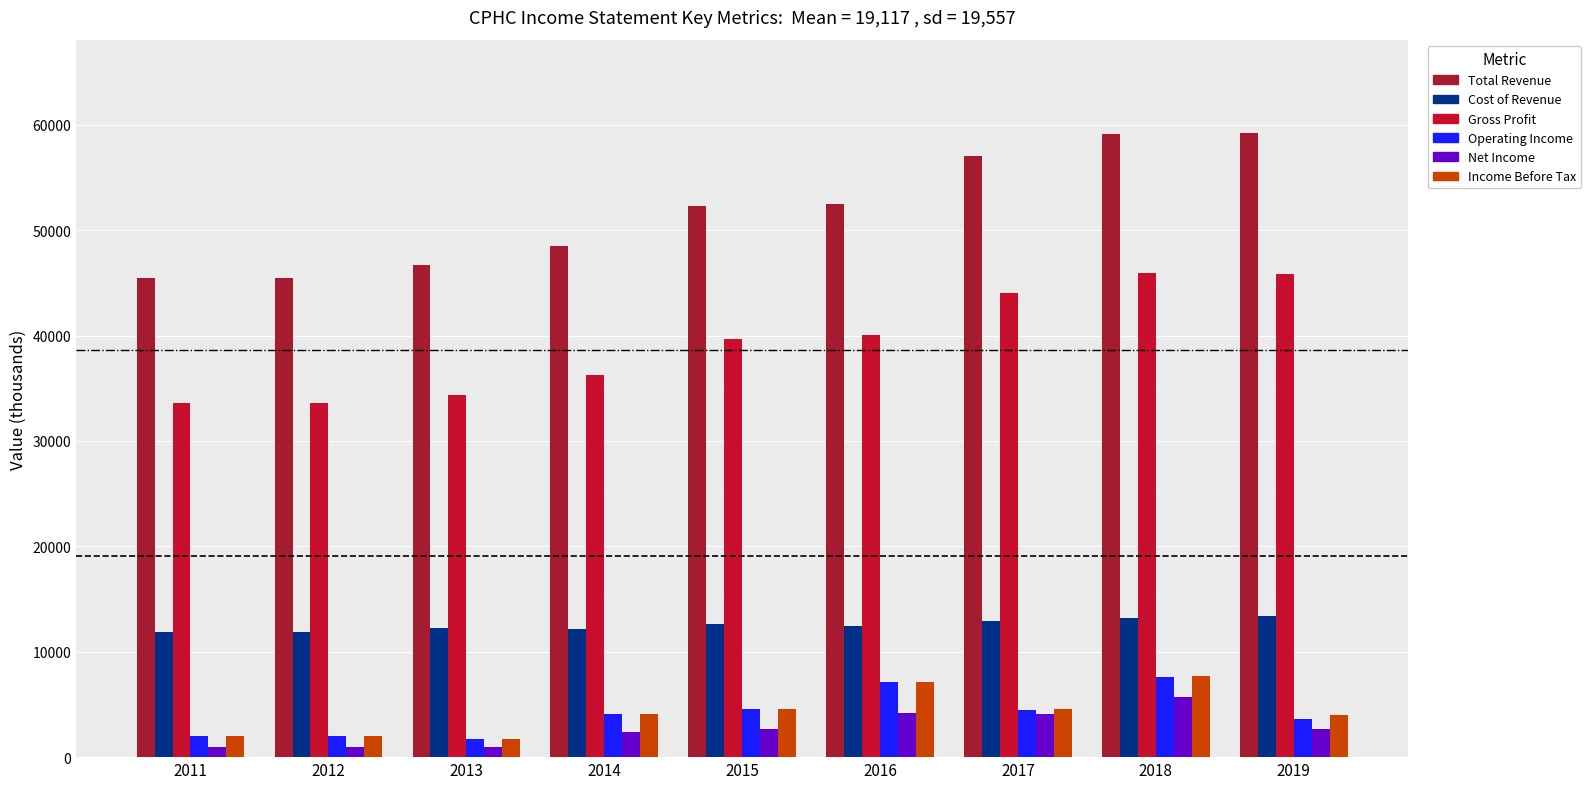

List the series in order of their peak value, lowest first.

Net Income, Operating Income, Income Before Tax, Cost of Revenue, Gross Profit, Total Revenue